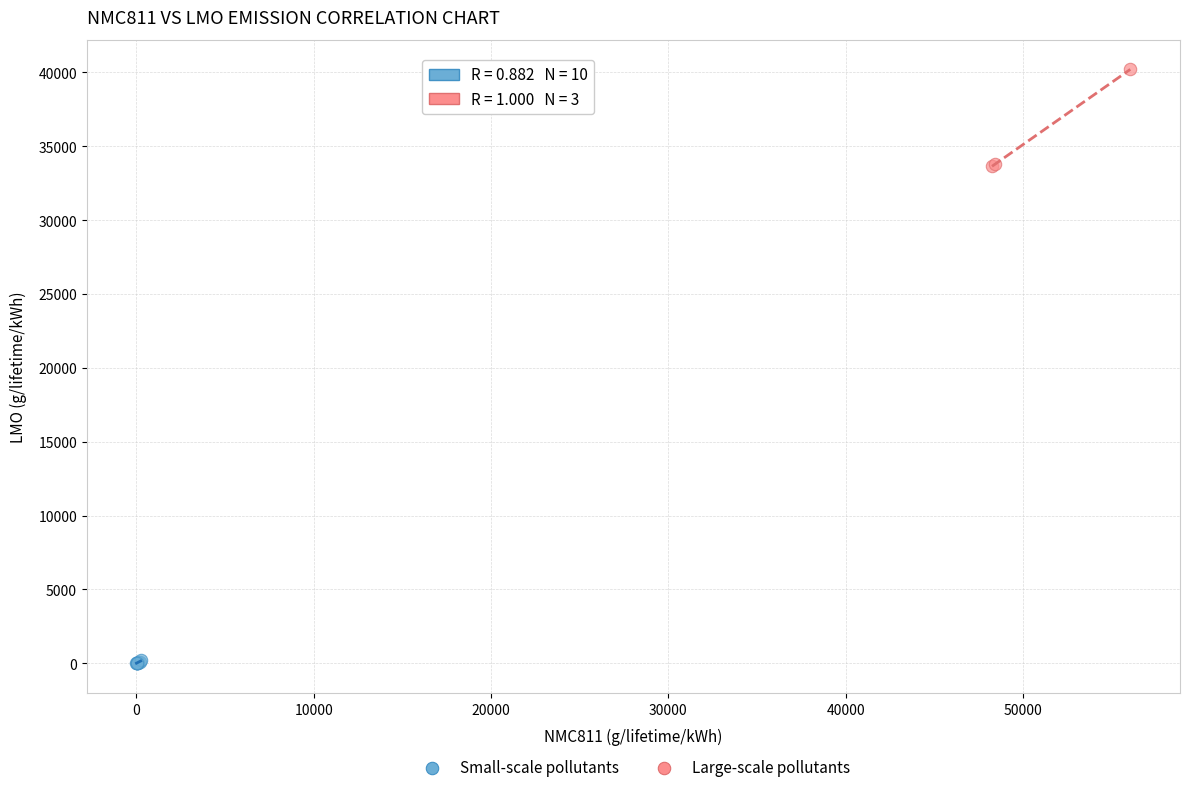

Which series contains the highest Y value?

Large-scale pollutants